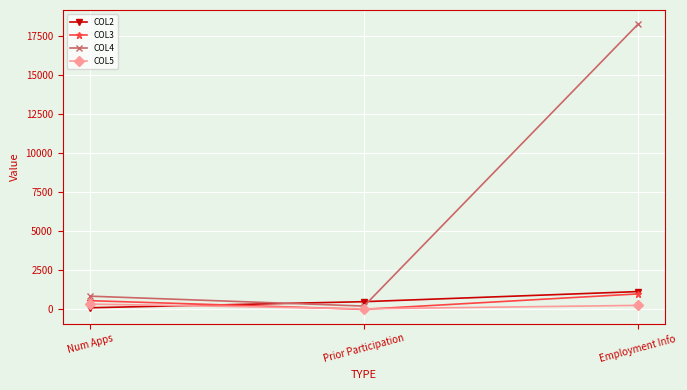

Which series changed the most between Num Apps and Employment Info?

COL4